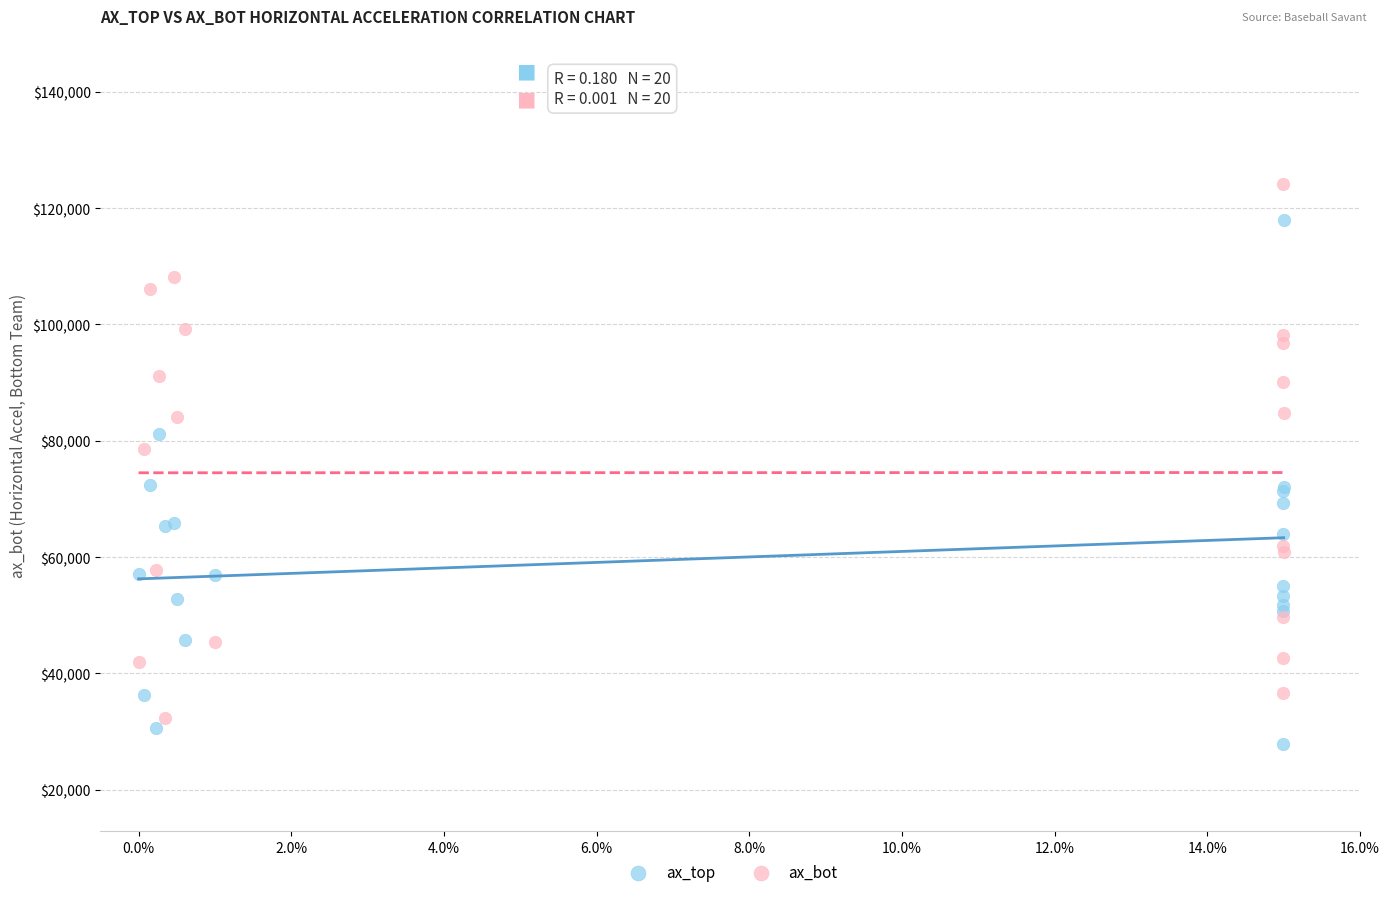

Which series contains the lowest Y value?

ax_top